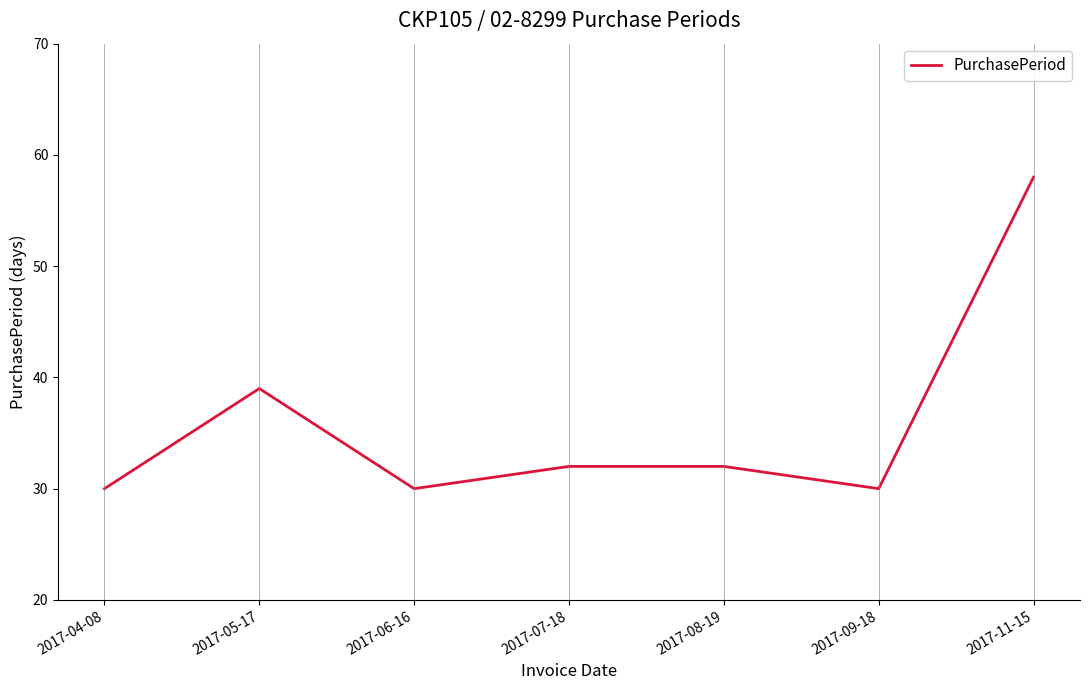

What is the maximum value shown in the chart?

58